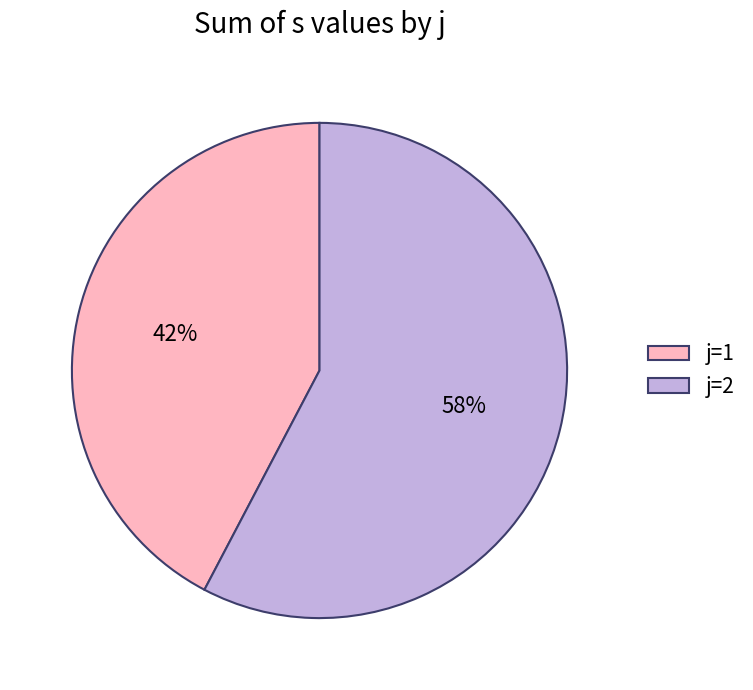

Is it true that j=1 is 48% of the pie?

False